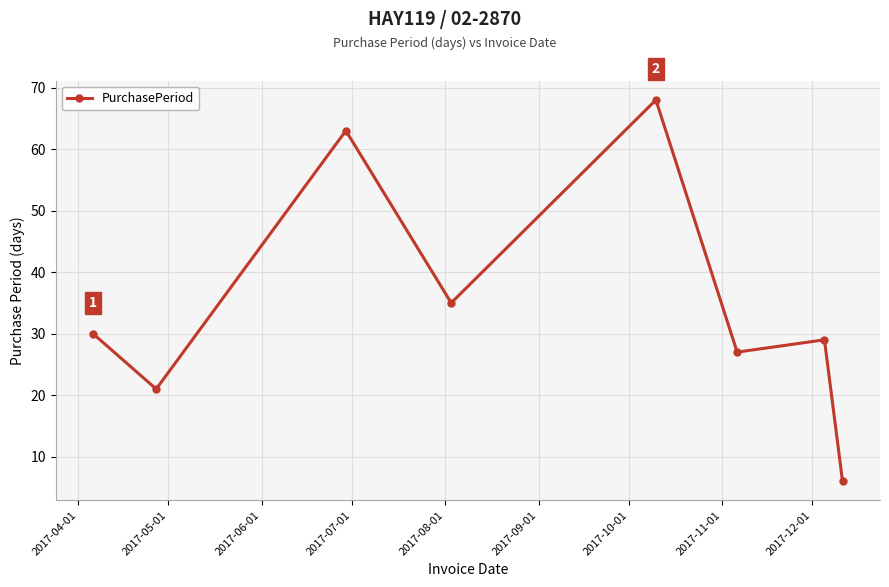

True or false: the data has more than 2 interior local peaks.

True